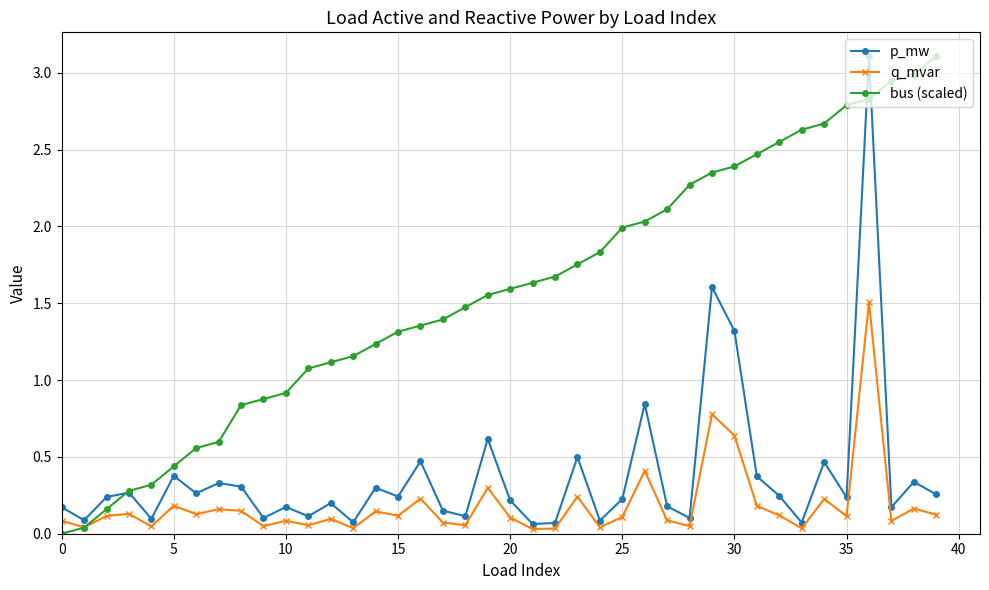

At how many categories does at least one series exceed 1?

29